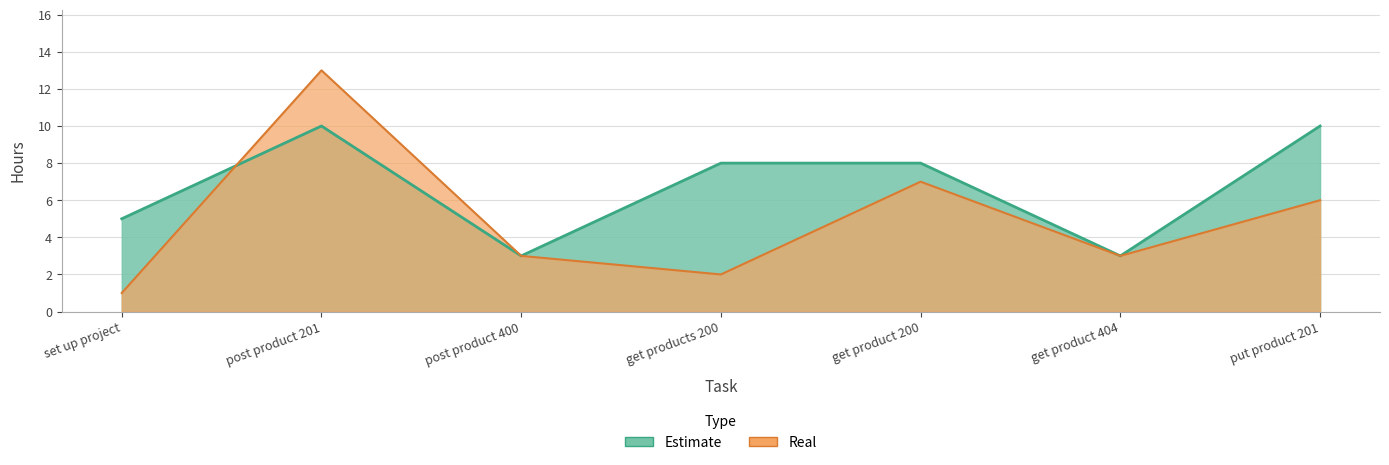

Rank the categories by Estimate value from highest to lowest.

post product 201, put product 201, get products 200, get product 200, set up project, post product 400, get product 404